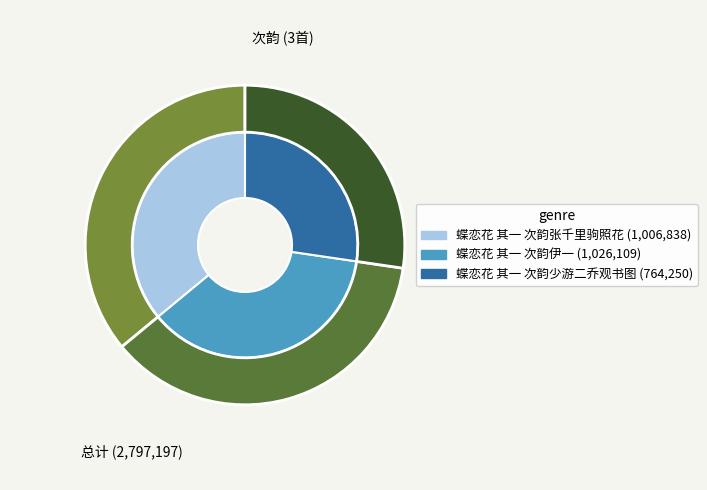

What is the smallest slice in the pie chart?

蝶恋花 其一 次韵少游二乔观书图